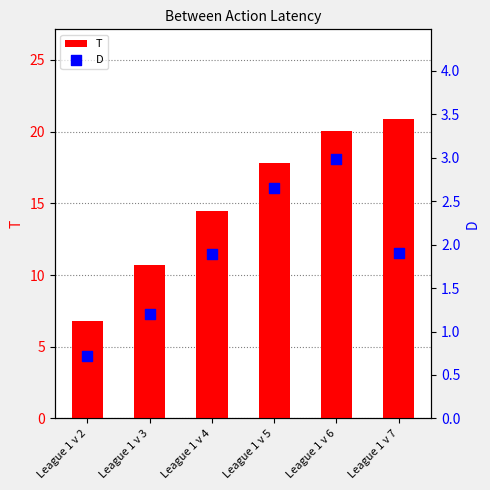

Which series has the widest spread of Y values?

T